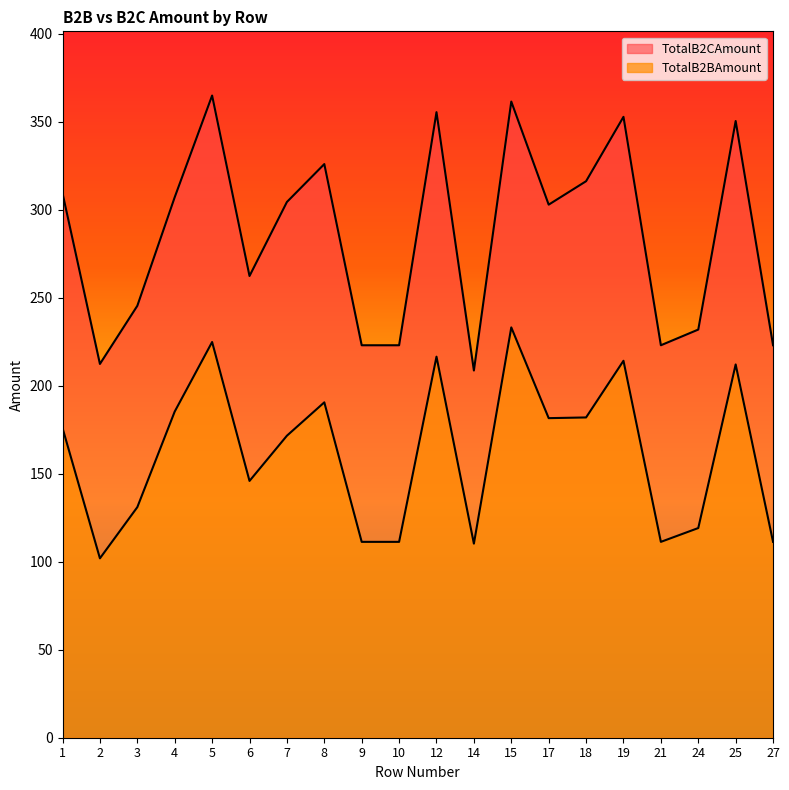

How many values in the TotalB2CAmount series exceed 304?

10